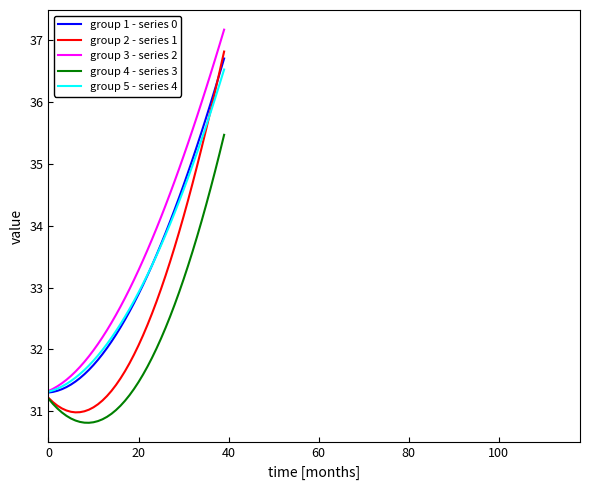

What is the maximum value for group 2 - series 1?

36.8